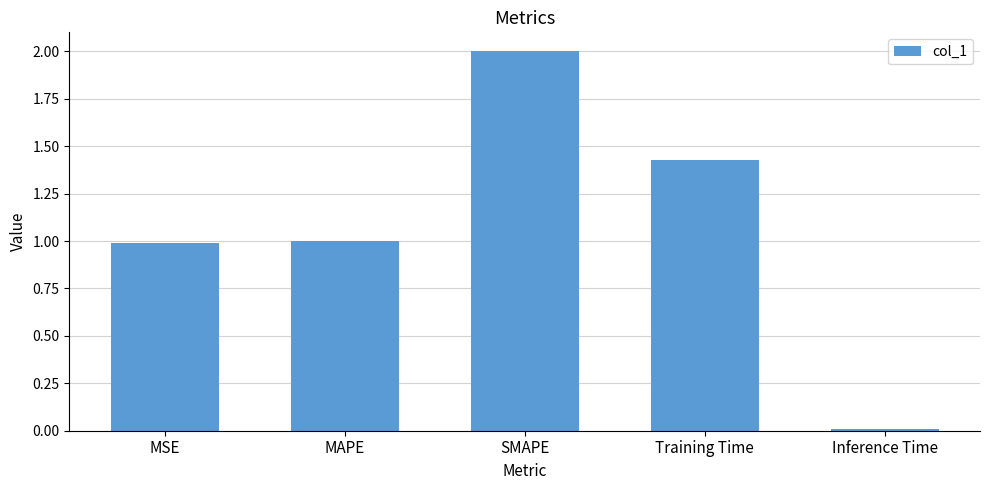

The value at Inference Time is 0.0. True or false?

True